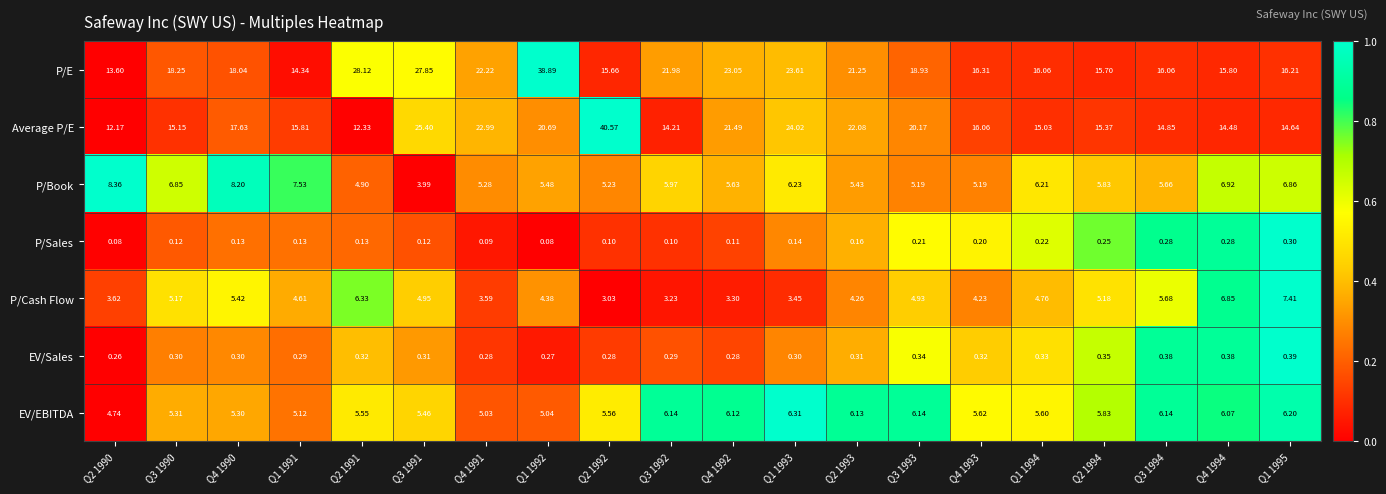

At which category is the sum across all series the highest?

Q1 1992